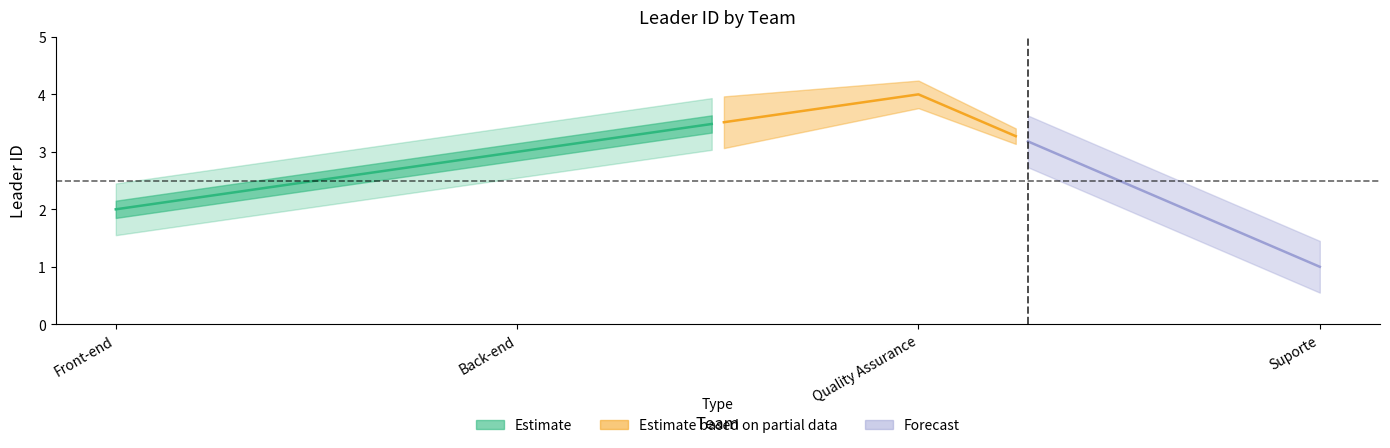

List the labels in order of value, largest first.

Quality Assurance, Back-end, Front-end, Suporte